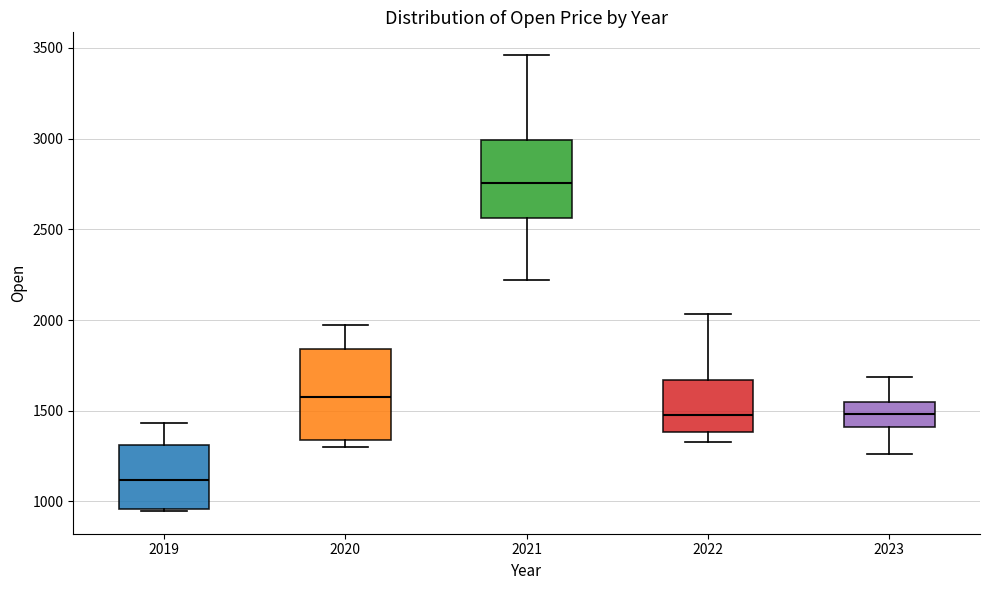

Reading left to right, read every box against the y-axis: the position of its median line, the range the box covers, and the ends of its whiskers. The values are not printed on the chart, so give them approximately, as read against the axis.

2019: median 1100, box 950 to 1300, whiskers 950 to 1450
2020: median 1600, box 1350 to 1850, whiskers 1300 to 1950
2021: median 2750, box 2550 to 3000, whiskers 2200 to 3450
2022: median 1500, box 1400 to 1650, whiskers 1350 to 2050
2023: median 1500, box 1400 to 1550, whiskers 1250 to 1700